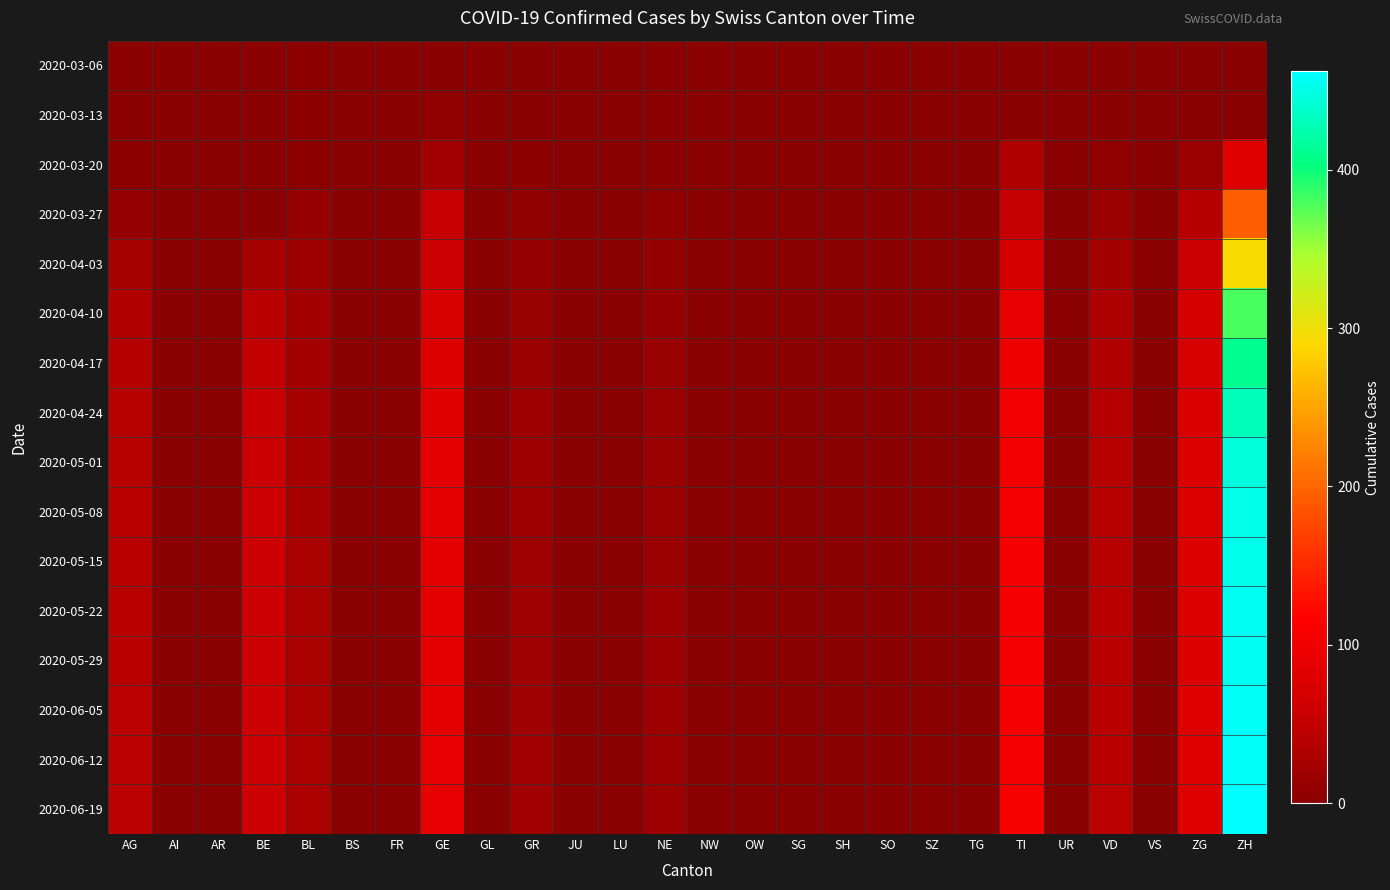

Reading left to right, what are all the values shown in this chart?

2020-03-06: AG=0	AI=0	AR=0	BE=0	BL=2	BS=0	FR=0	GE=0	GL=0	GR=0	JU=0	LU=0	NE=0	NW=0	OW=0	SG=0	SH=0	SO=0	SZ=0	TG=0	TI=0	UR=0	VD=0	VS=0	ZG=0	ZH=0
2020-03-13: AG=0	AI=0	AR=0	BE=0	BL=3	BS=0	FR=0	GE=5	GL=0	GR=0	JU=0	LU=0	NE=0	NW=0	OW=0	SG=0	SH=0	SO=0	SZ=0	TG=0	TI=0	UR=0	VD=1	VS=0	ZG=0	ZH=0
2020-03-20: AG=2	AI=0	AR=0	BE=0	BL=2	BS=0	FR=0	GE=21	GL=0	GR=3	JU=0	LU=0	NE=0	NW=0	OW=0	SG=0	SH=0	SO=0	SZ=0	TG=0	TI=34	UR=0	VD=5	VS=0	ZG=15	ZH=82
2020-03-27: AG=10	AI=0	AR=0	BE=0	BL=11	BS=0	FR=0	GE=54	GL=0	GR=7	JU=0	LU=0	NE=7	NW=0	OW=0	SG=0	SH=0	SO=0	SZ=0	TG=0	TI=51	UR=0	VD=16	VS=0	ZG=38	ZH=194
2020-04-03: AG=26	AI=0	AR=0	BE=26	BL=18	BS=0	FR=0	GE=58	GL=0	GR=10	JU=0	LU=0	NE=9	NW=0	OW=0	SG=0	SH=0	SO=0	SZ=0	TG=0	TI=67	UR=0	VD=23	VS=0	ZG=57	ZH=294
2020-04-10: AG=35	AI=0	AR=0	BE=42	BL=22	BS=0	FR=0	GE=72	GL=0	GR=14	JU=0	LU=0	NE=12	NW=0	OW=0	SG=0	SH=0	SO=0	SZ=0	TG=0	TI=89	UR=0	VD=31	VS=0	ZG=68	ZH=380
2020-04-17: AG=38	AI=0	AR=0	BE=50	BL=24	BS=0	FR=0	GE=78	GL=0	GR=16	JU=0	LU=0	NE=14	NW=0	OW=0	SG=0	SH=0	SO=0	SZ=0	TG=0	TI=95	UR=0	VD=35	VS=0	ZG=72	ZH=410
2020-04-24: AG=40	AI=0	AR=0	BE=55	BL=26	BS=0	FR=0	GE=82	GL=0	GR=17	JU=0	LU=0	NE=15	NW=0	OW=0	SG=0	SH=0	SO=0	SZ=0	TG=0	TI=100	UR=0	VD=38	VS=0	ZG=75	ZH=430
2020-05-01: AG=41	AI=0	AR=0	BE=57	BL=27	BS=0	FR=0	GE=85	GL=0	GR=18	JU=0	LU=0	NE=16	NW=0	OW=0	SG=0	SH=0	SO=0	SZ=0	TG=0	TI=102	UR=0	VD=40	VS=0	ZG=77	ZH=445
2020-05-08: AG=42	AI=0	AR=0	BE=58	BL=27	BS=0	FR=0	GE=86	GL=0	GR=18	JU=0	LU=0	NE=16	NW=0	OW=0	SG=0	SH=0	SO=0	SZ=0	TG=0	TI=103	UR=0	VD=41	VS=0	ZG=78	ZH=450
2020-05-15: AG=42	AI=0	AR=0	BE=59	BL=28	BS=0	FR=0	GE=87	GL=0	GR=19	JU=0	LU=0	NE=16	NW=0	OW=0	SG=0	SH=0	SO=0	SZ=0	TG=0	TI=104	UR=0	VD=41	VS=0	ZG=78	ZH=452
2020-05-22: AG=43	AI=0	AR=0	BE=59	BL=28	BS=0	FR=0	GE=87	GL=0	GR=19	JU=0	LU=0	NE=17	NW=0	OW=0	SG=0	SH=0	SO=0	SZ=0	TG=0	TI=105	UR=0	VD=42	VS=0	ZG=79	ZH=455
2020-05-29: AG=43	AI=0	AR=0	BE=60	BL=28	BS=0	FR=0	GE=88	GL=0	GR=19	JU=0	LU=0	NE=17	NW=0	OW=0	SG=0	SH=0	SO=0	SZ=0	TG=0	TI=105	UR=0	VD=42	VS=0	ZG=79	ZH=456
2020-06-05: AG=44	AI=0	AR=0	BE=60	BL=28	BS=0	FR=0	GE=88	GL=0	GR=19	JU=0	LU=0	NE=17	NW=0	OW=0	SG=0	SH=0	SO=0	SZ=0	TG=0	TI=106	UR=0	VD=43	VS=0	ZG=80	ZH=458
2020-06-12: AG=44	AI=0	AR=0	BE=61	BL=29	BS=0	FR=0	GE=89	GL=0	GR=20	JU=0	LU=0	NE=17	NW=0	OW=0	SG=0	SH=0	SO=0	SZ=0	TG=0	TI=106	UR=0	VD=43	VS=0	ZG=80	ZH=460
2020-06-19: AG=44	AI=0	AR=0	BE=61	BL=29	BS=0	FR=0	GE=89	GL=0	GR=20	JU=0	LU=0	NE=17	NW=0	OW=0	SG=0	SH=0	SO=0	SZ=0	TG=0	TI=107	UR=0	VD=44	VS=0	ZG=81	ZH=462